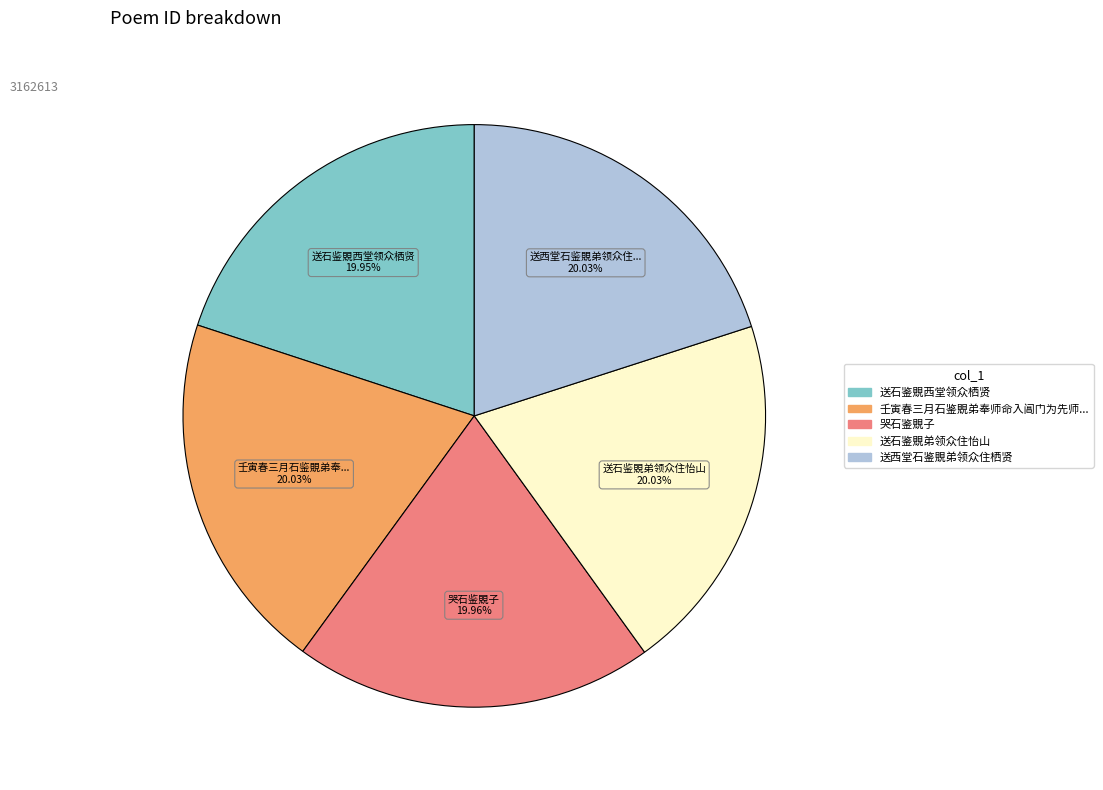

Does any single category account for the majority?

No